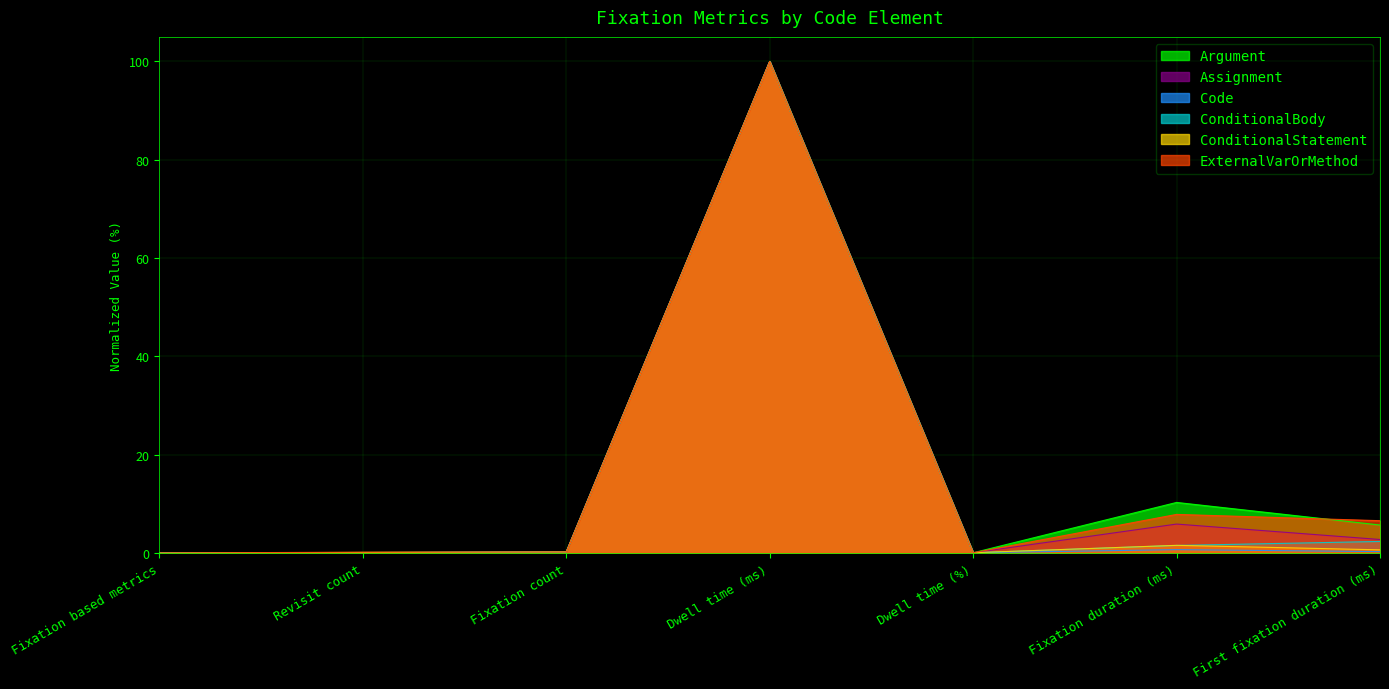

How many values in Argument are above zero?

6